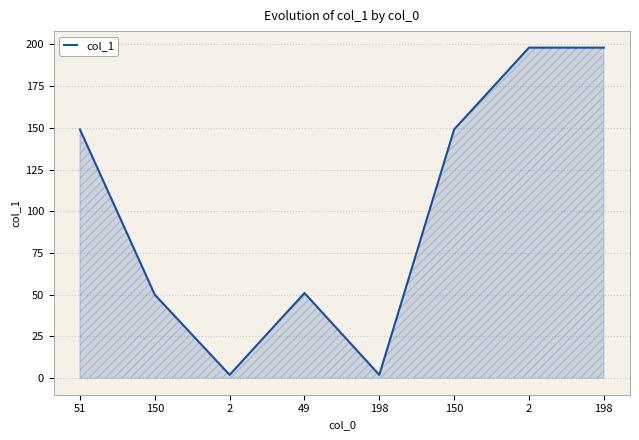

What is the value of the 2nd point from the left?

50